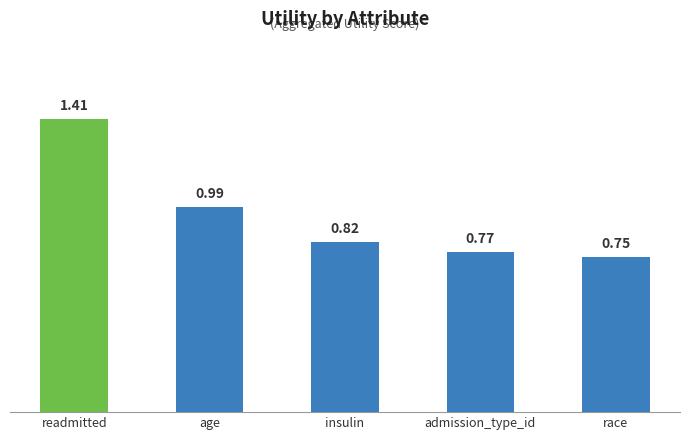

What is the sum of all values?

4.7